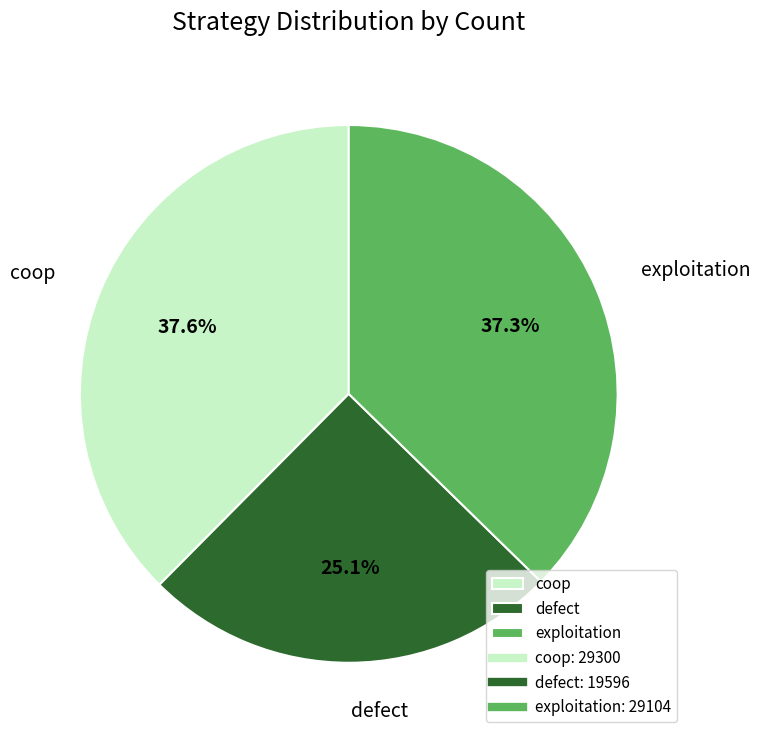

True or false: coop accounts for 31% of the total.

False